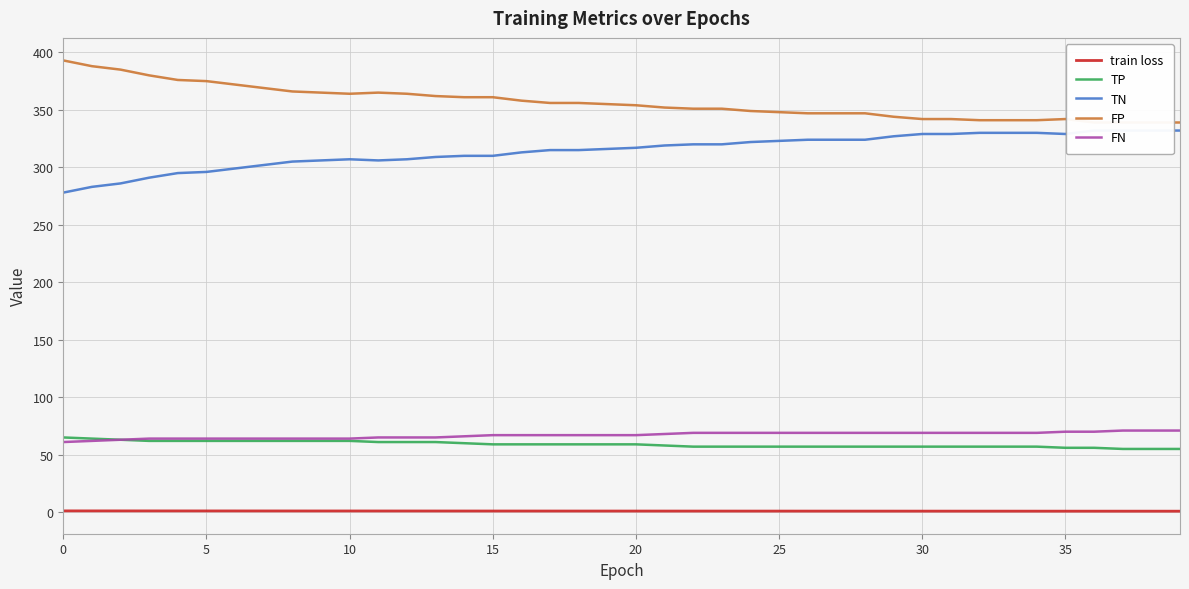

What are all the series names shown in the legend?

train loss, TP, TN, FP, FN